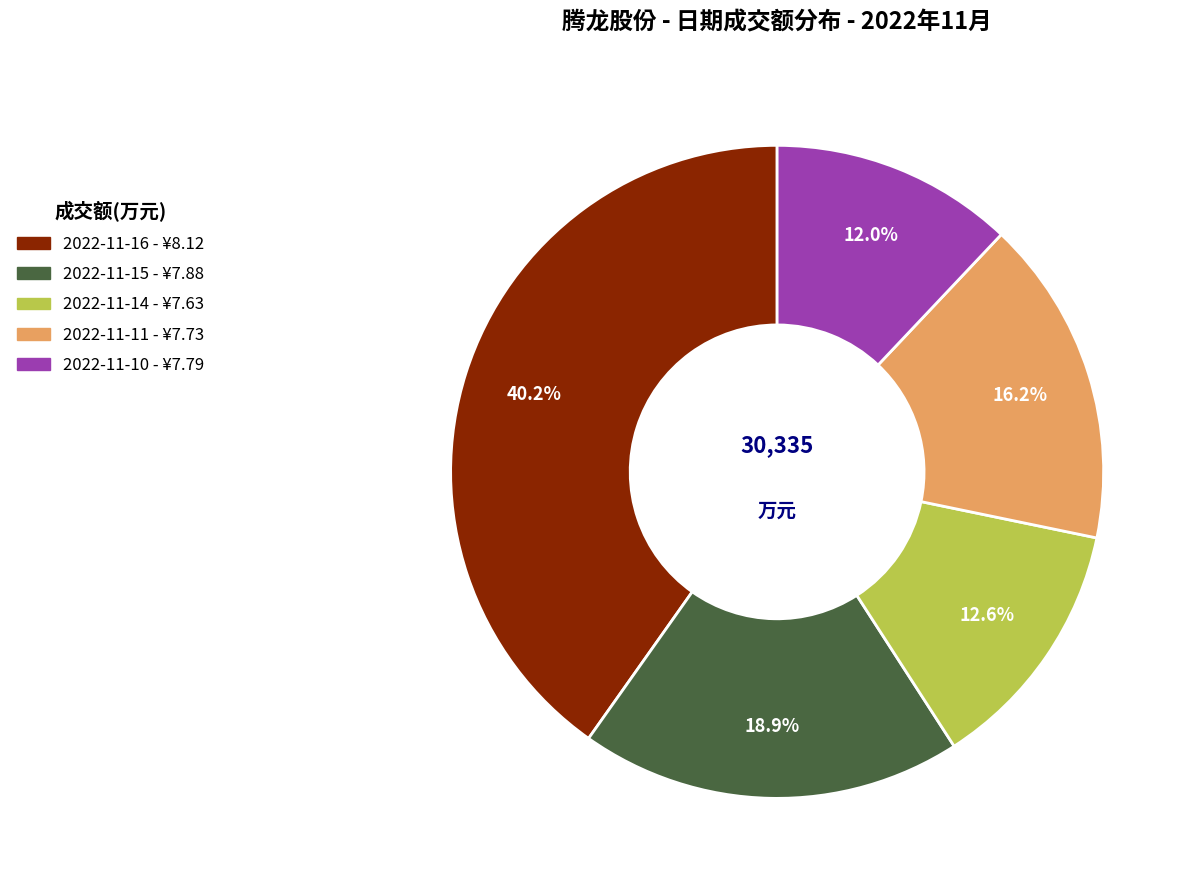

Between 2022-11-15 and 2022-11-14, which is larger?

2022-11-15